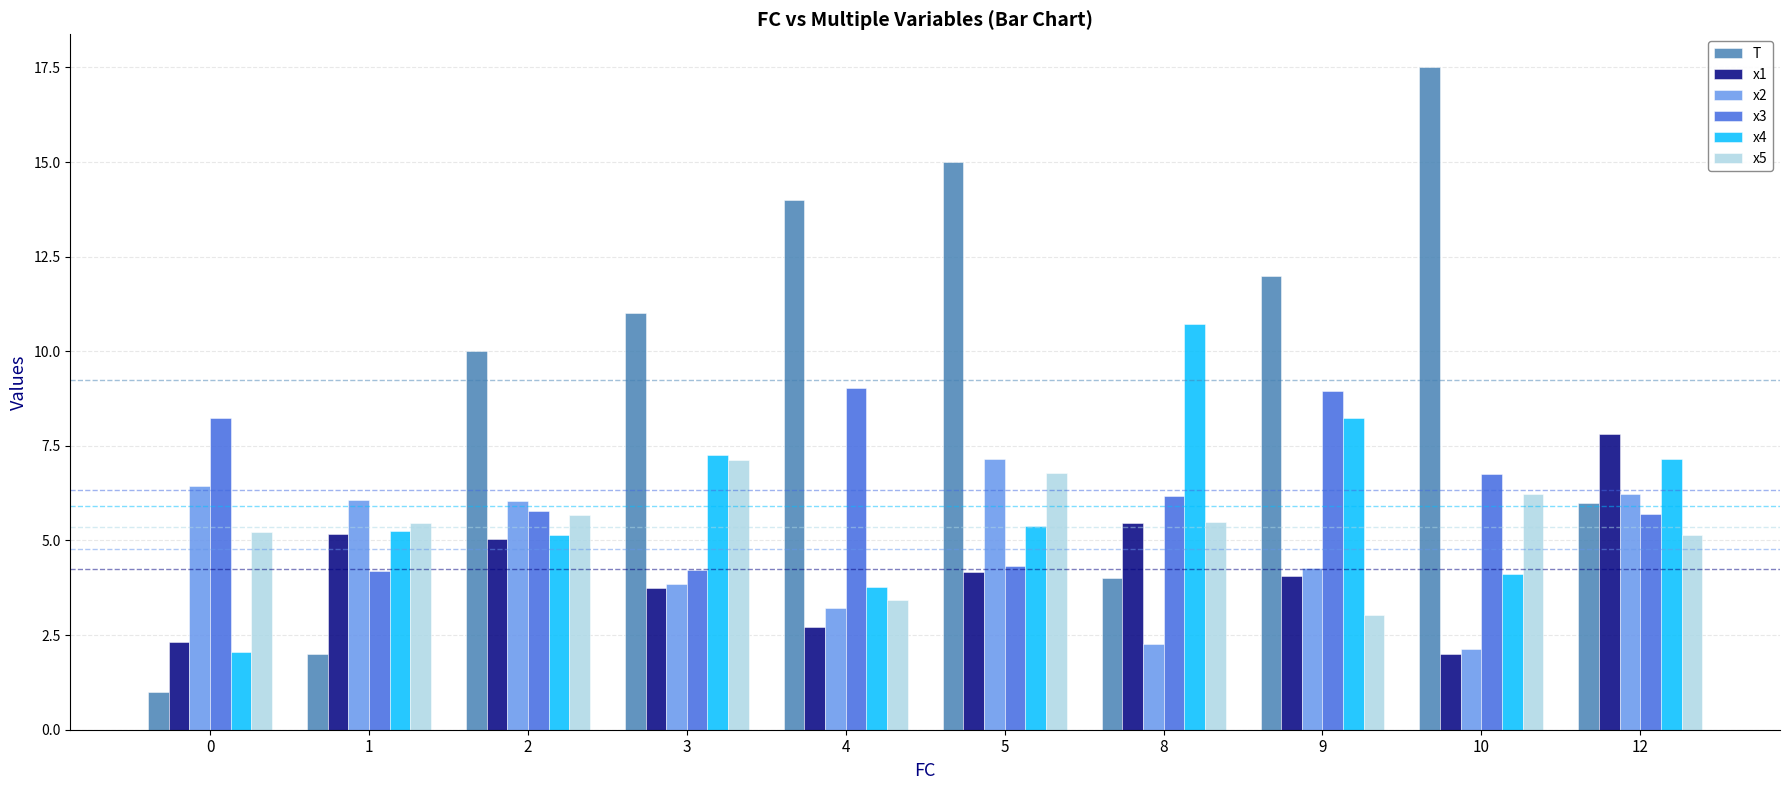

What is the sum of all T values?

92.5